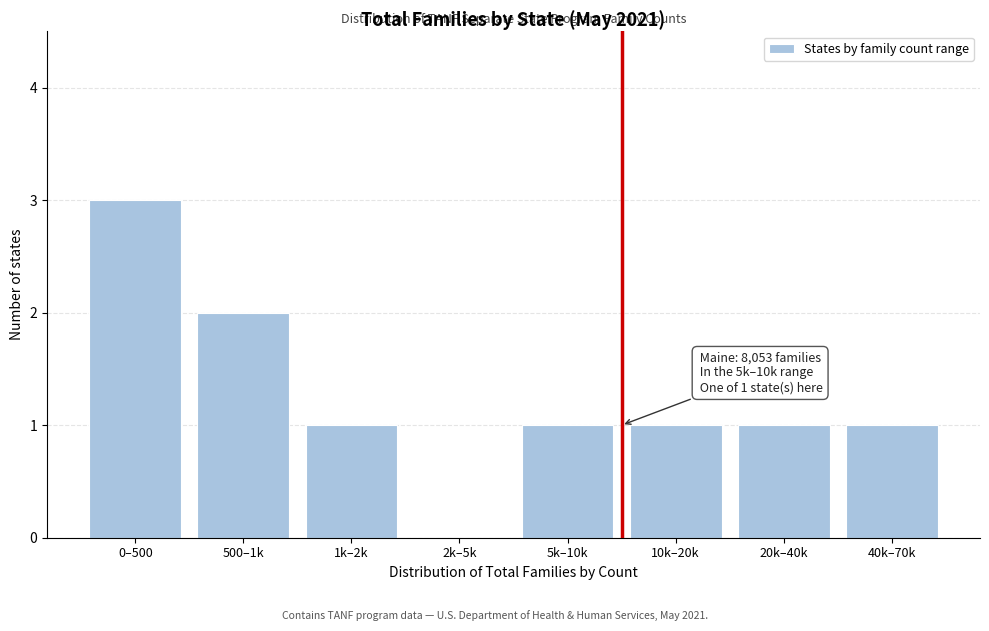

Reading left to right, transcribe all the data shown in this chart.

0–500=3	500–1k=2	1k–2k=1	2k–5k=0	5k–10k=1	10k–20k=1	20k–40k=1	40k–70k=1